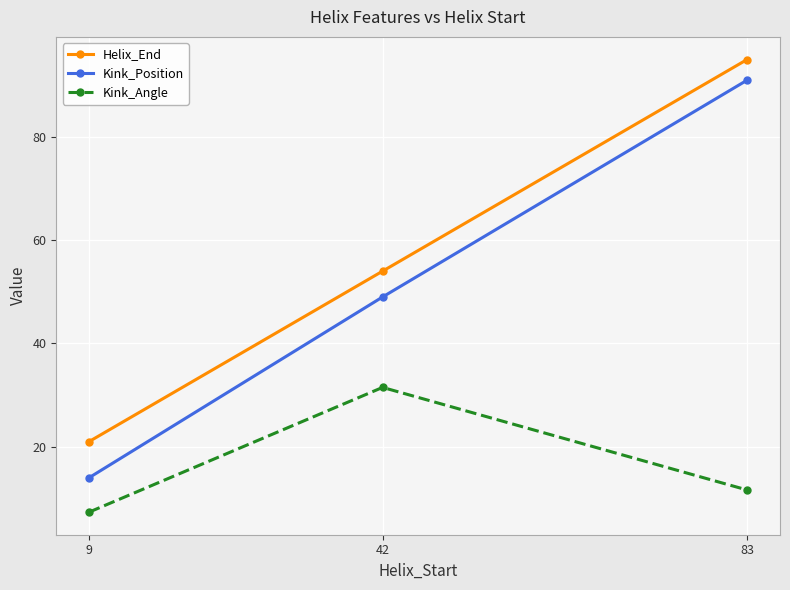

Where is Kink_Position nearest to the value 52?

42